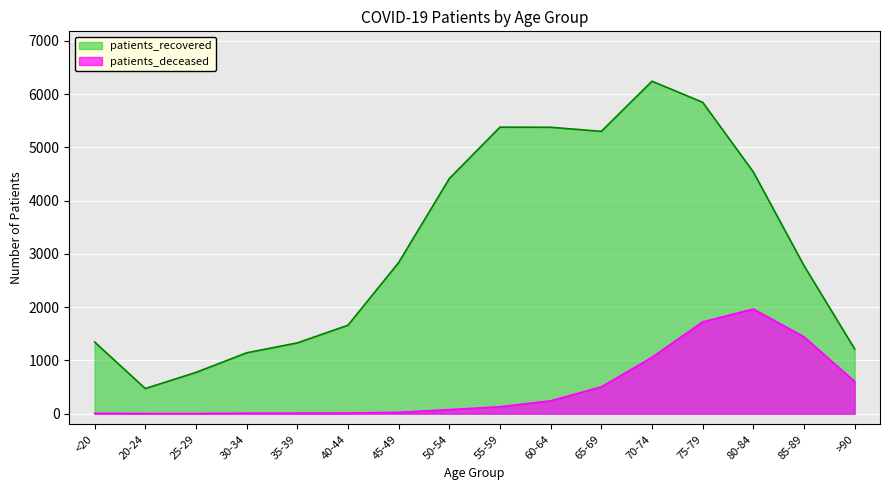

The value of patients_deceased at 35-39 is 4. True or false?

False